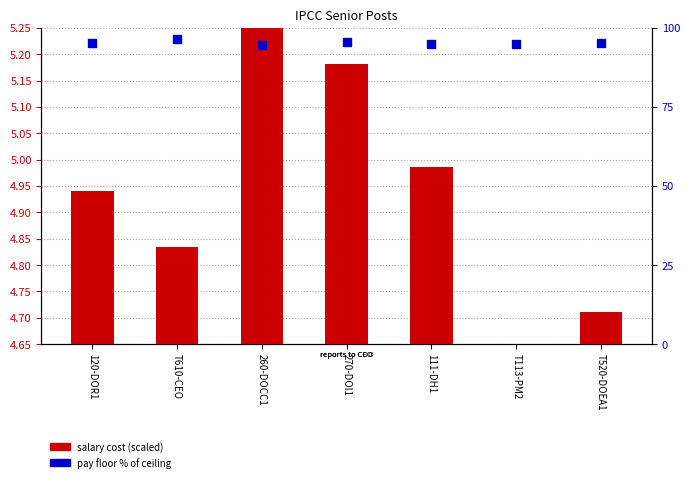

At which category is the sum across all series the highest?

T610-CEO